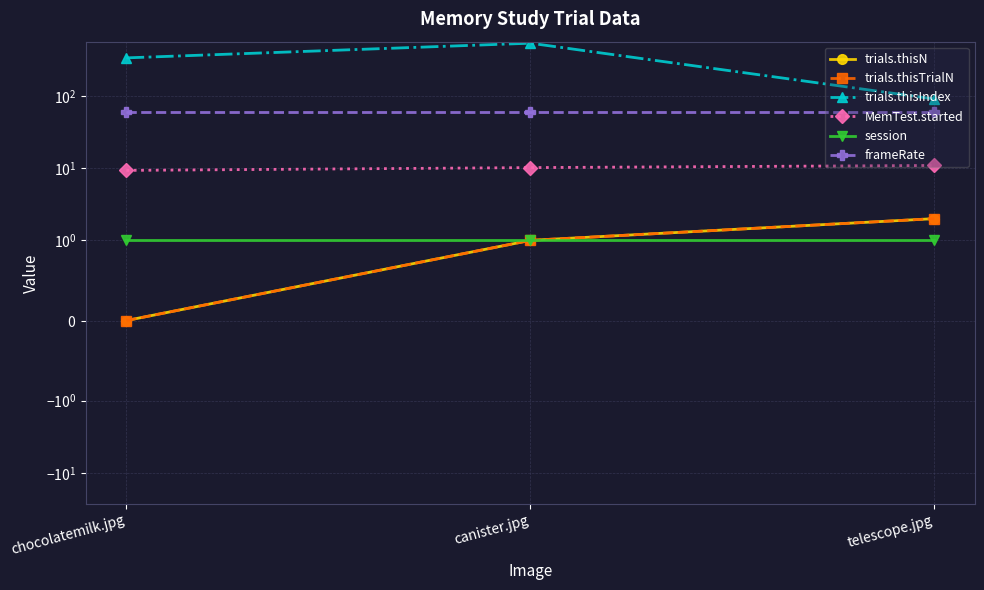

What is the value of the session point at the 1st from the left?

1.0